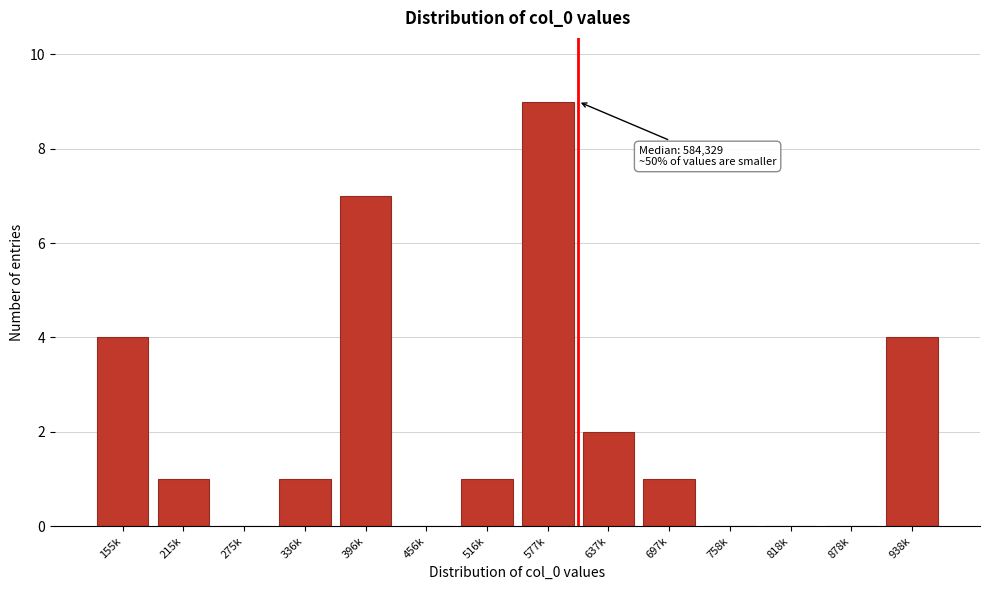

Reading left to right, what are all the values shown in this chart?

155k=4	215k=1	275k=0	336k=1	396k=7	456k=0	516k=1	577k=9	637k=2	697k=1	758k=0	818k=0	878k=0	938k=4